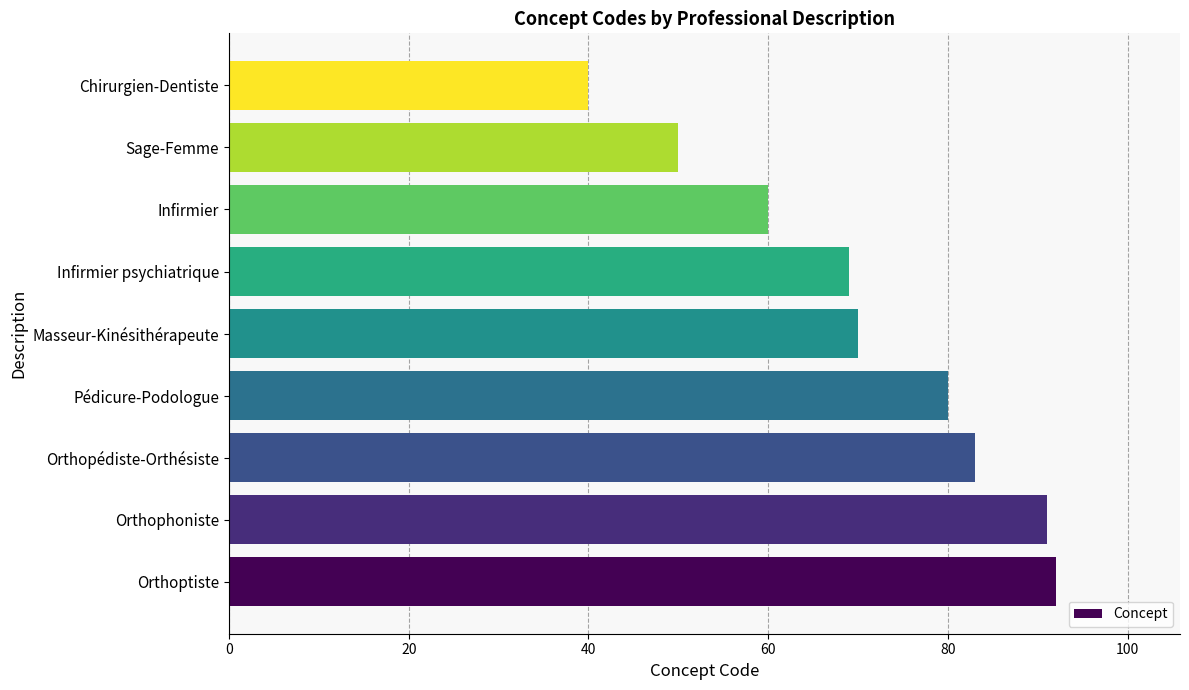

How many data points does each series have?

9